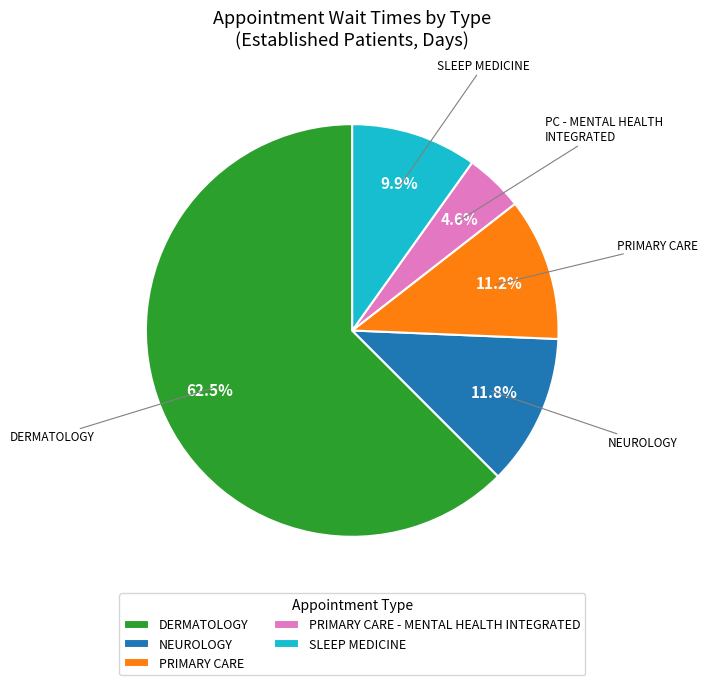

What is the smallest slice in the pie chart?

PRIMARY CARE - MENTAL HEALTH INTEGRATED